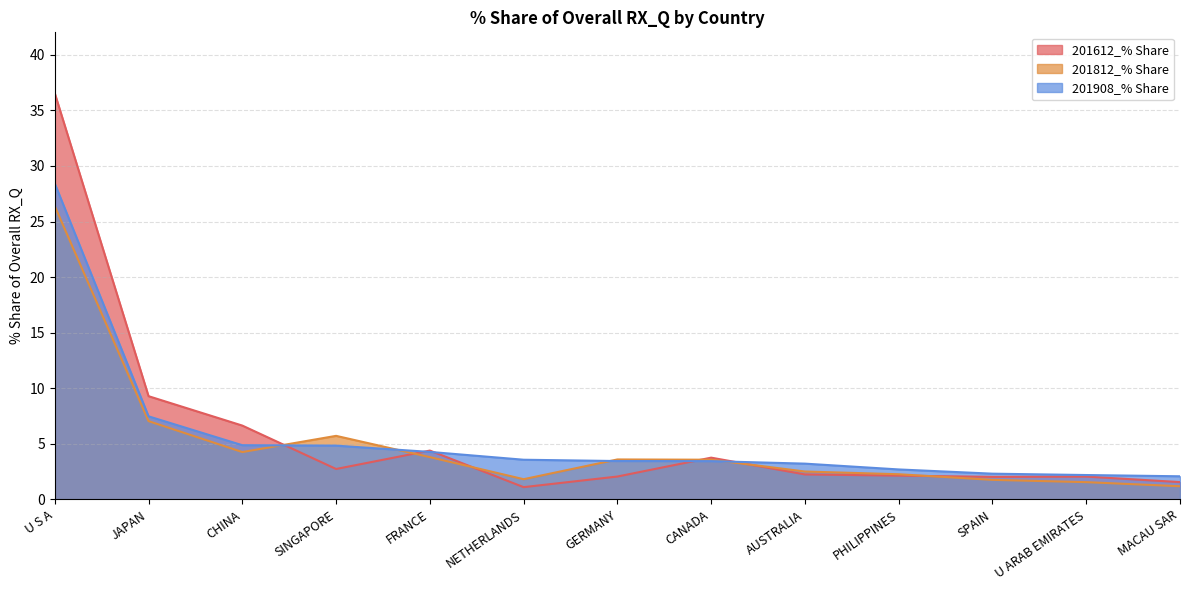

Does the chart display data point markers on the line(s)?

No